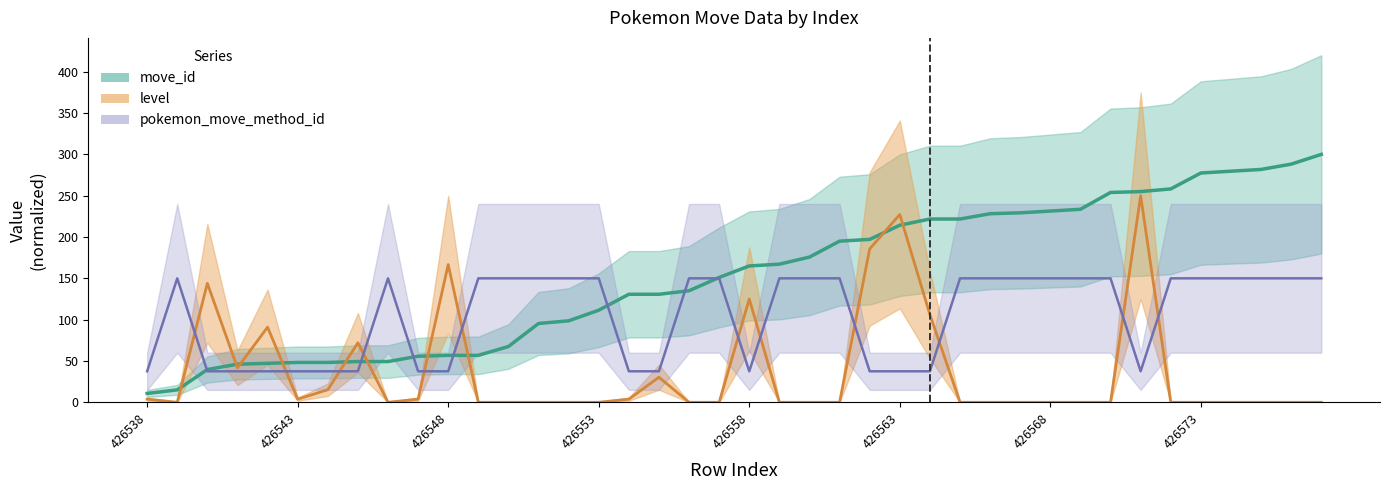

The level series shows 167.3 at 426550. True or false?

False